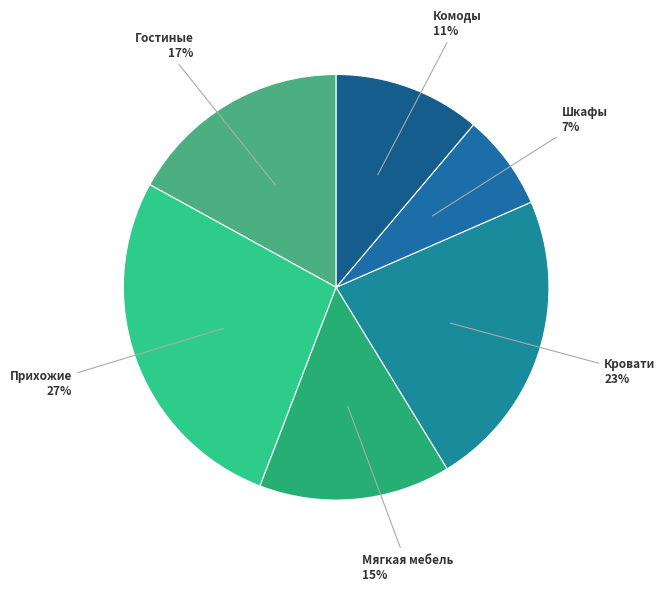

Which category has the smallest portion of the pie?

Шкафы